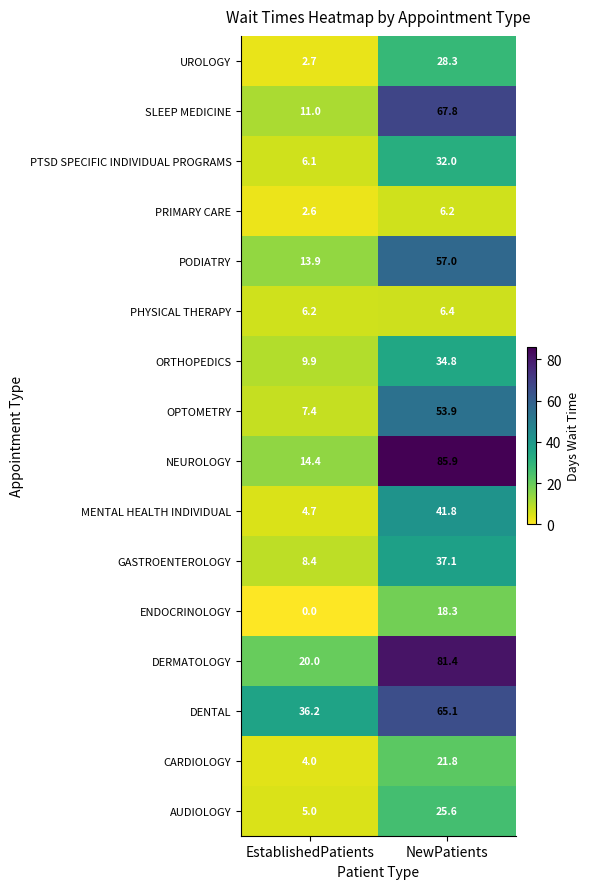

What is the average value of the GASTROENTEROLOGY series?

22.8